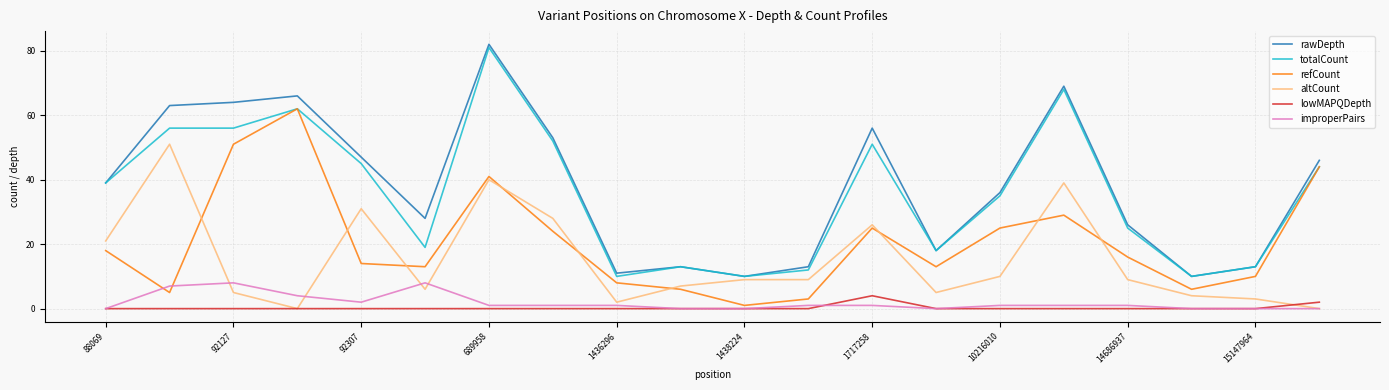

True or false: refCount has more than 2 interior local peaks.

True